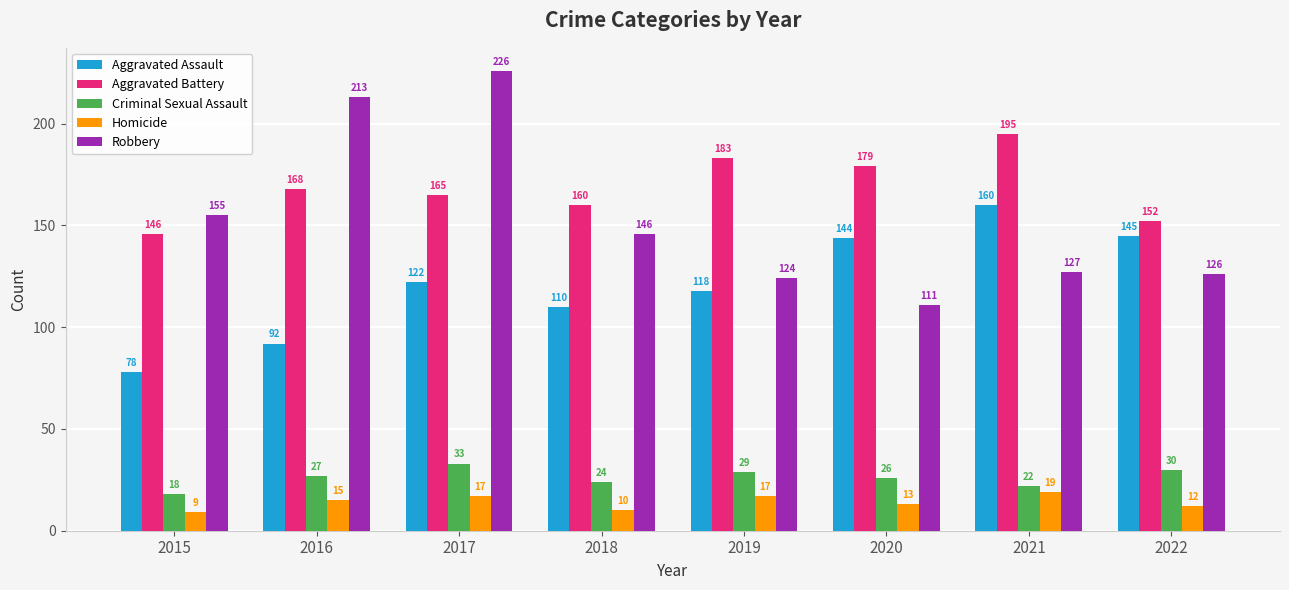

Which category has the highest value across all series?

2017